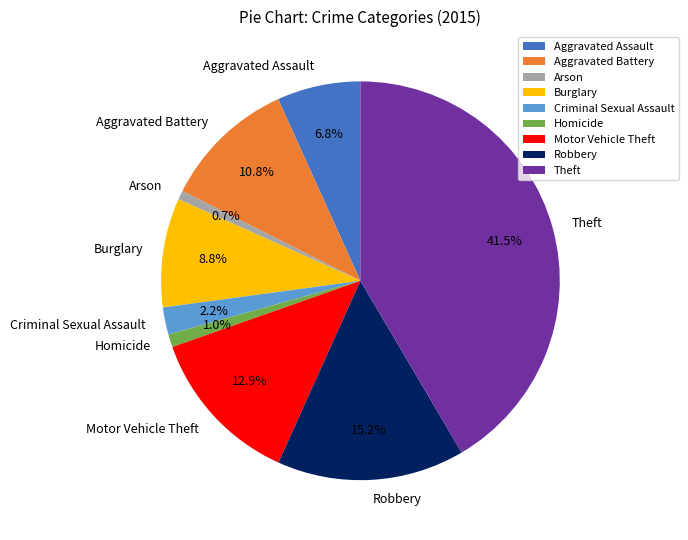

What percentage do Motor Vehicle Theft and Arson together represent?

13.6%